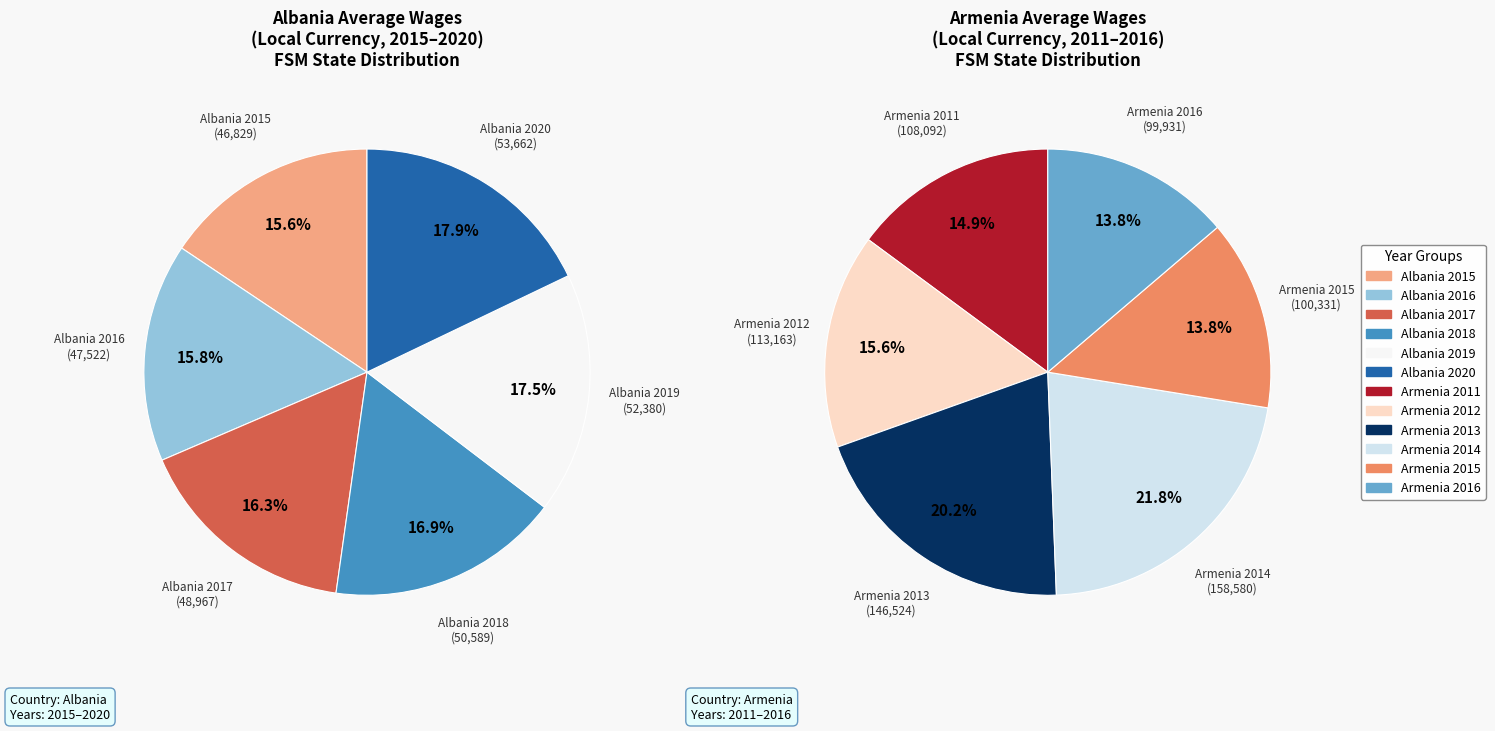

Is there any slice that represents more than half of the pie?

No